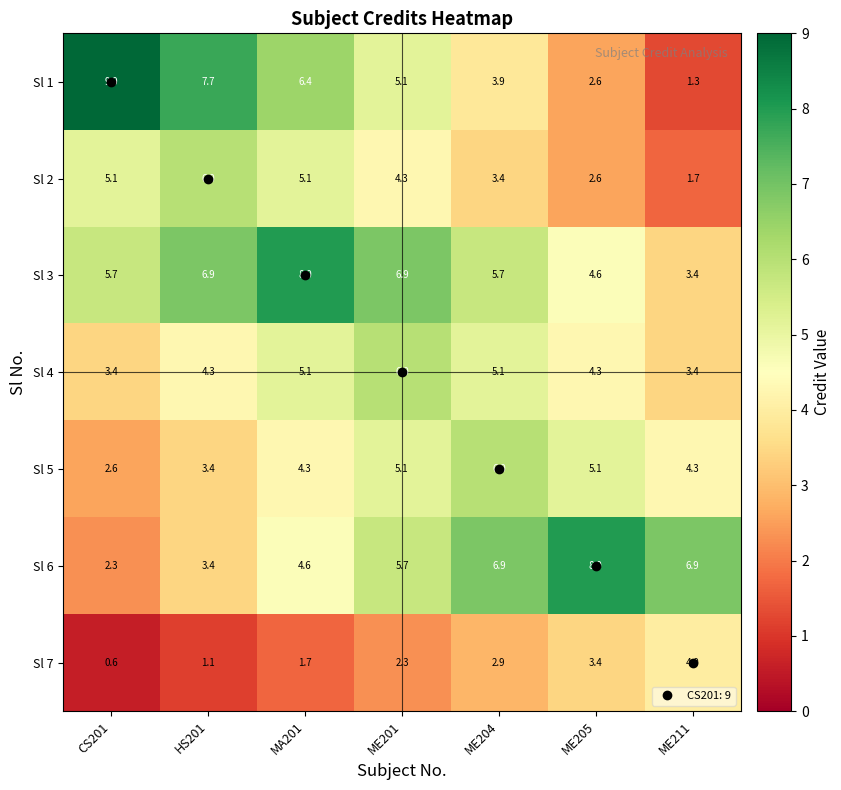

The Sl 7 series shows 1.7 at MA201. True or false?

True